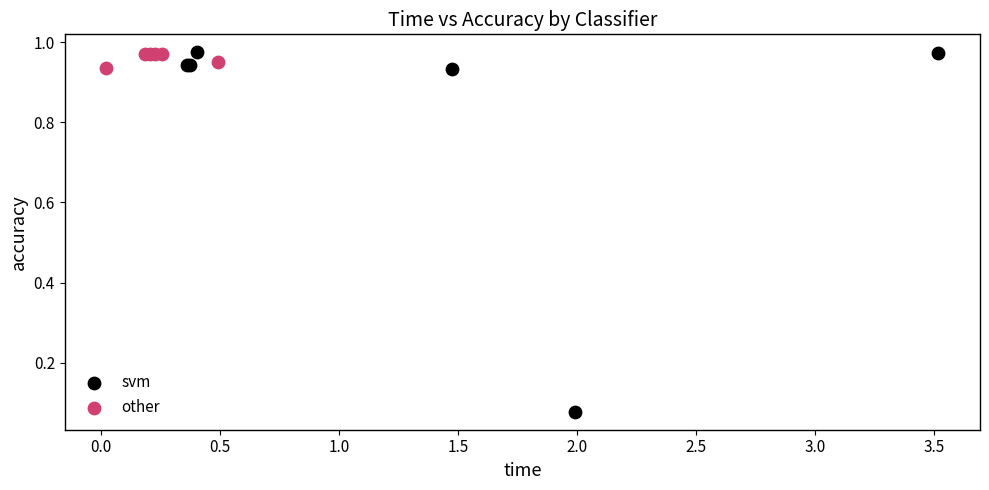

Which series reaches the minimum Y coordinate?

svm